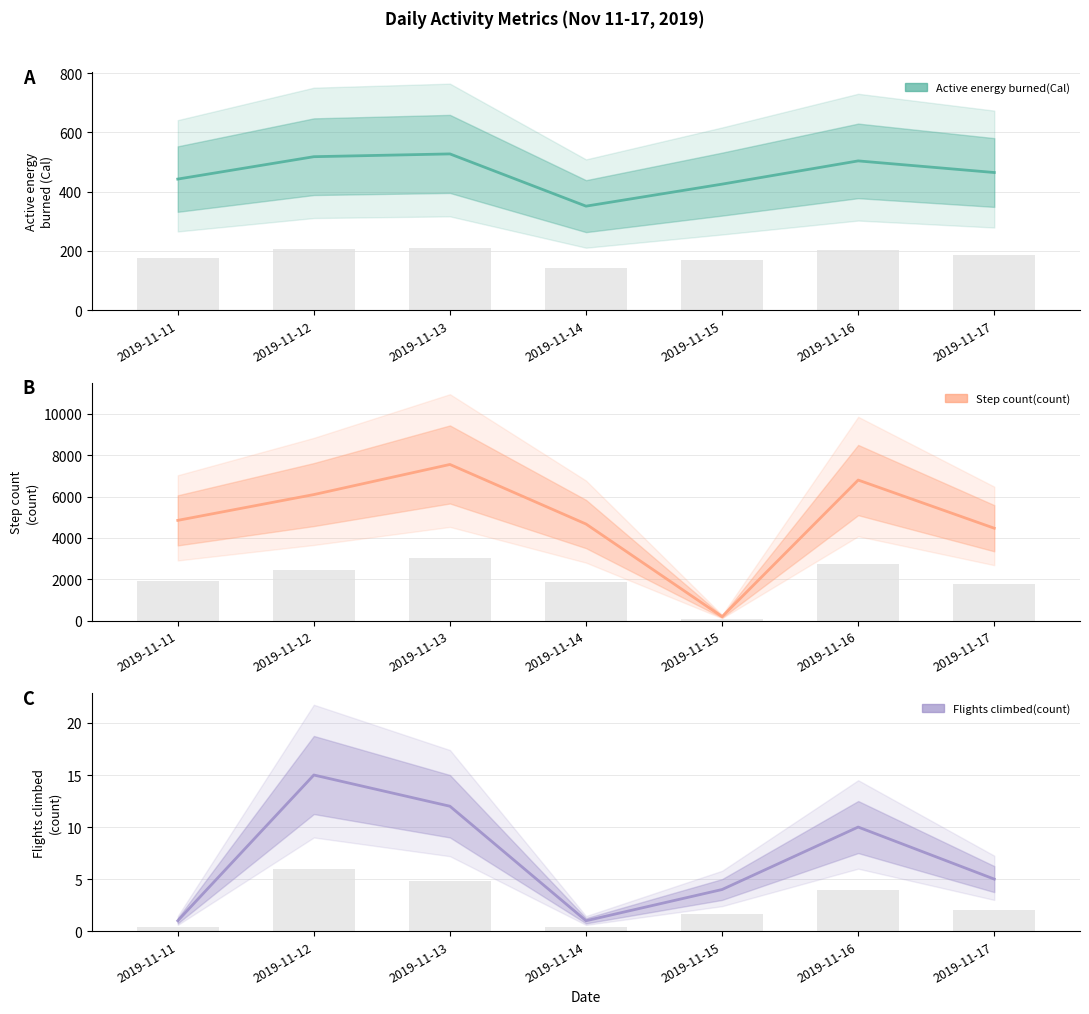

Which has a higher value, 2019-11-16 or 2019-11-13?

2019-11-13